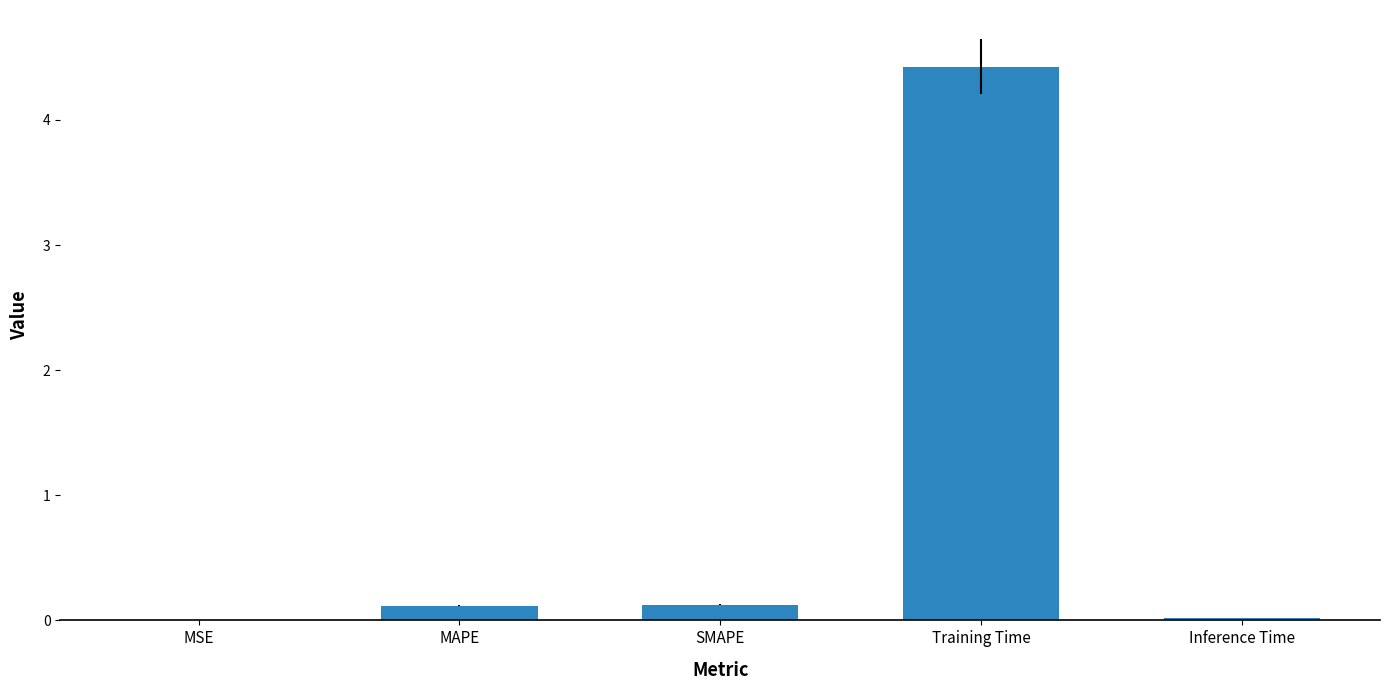

The value at MAPE is 0.1. True or false?

True